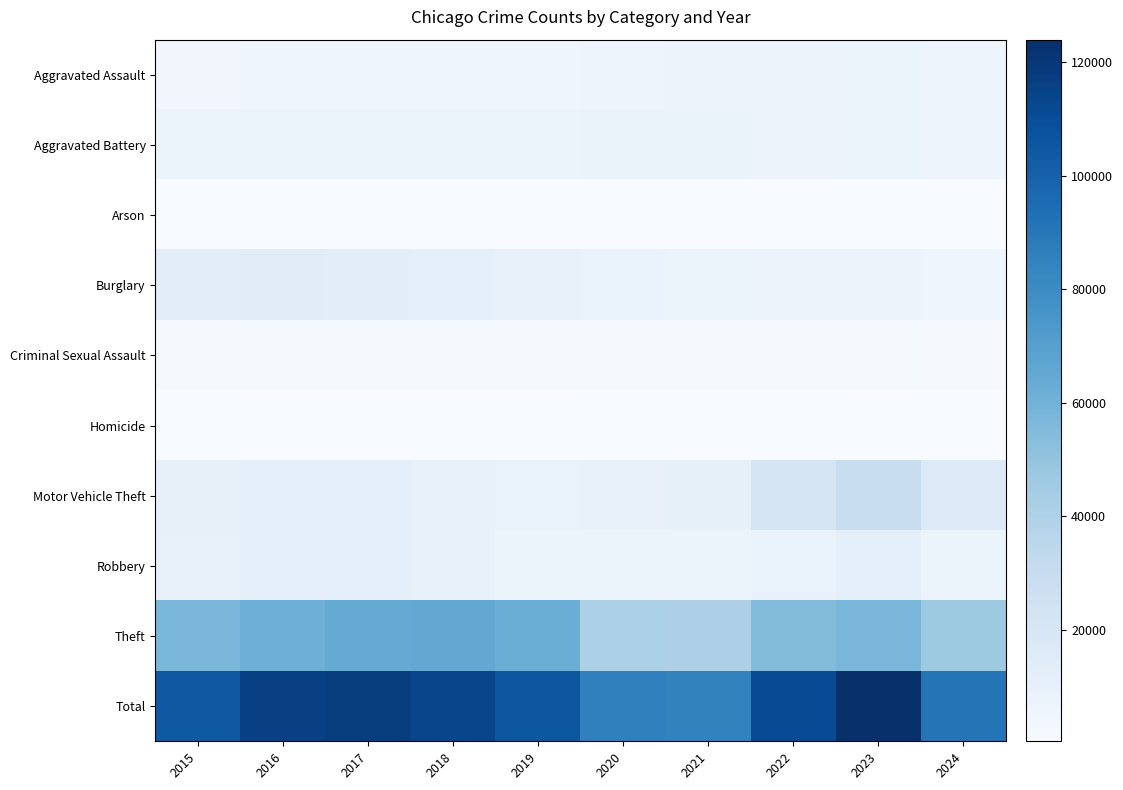

At how many categories does at least one series exceed 73896?

10